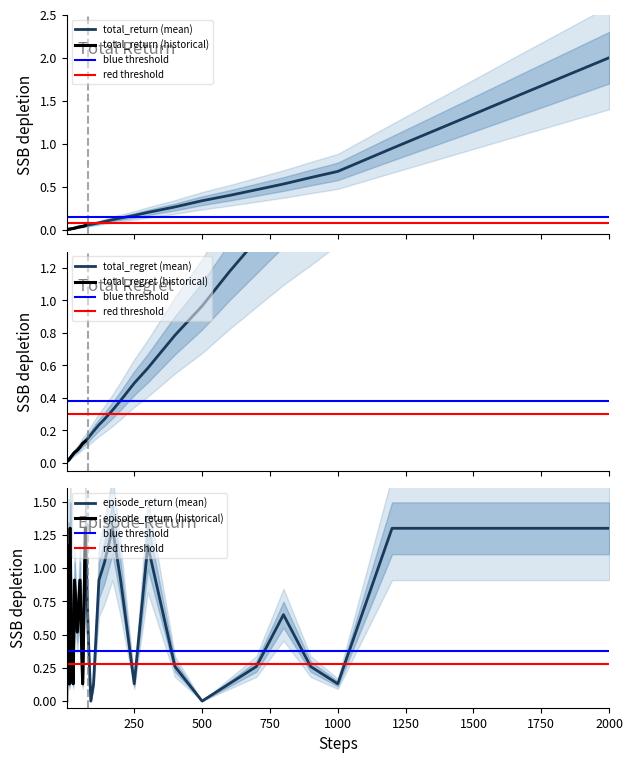

The value of episode_return (mean) at 1000 is 0.2. True or false?

False